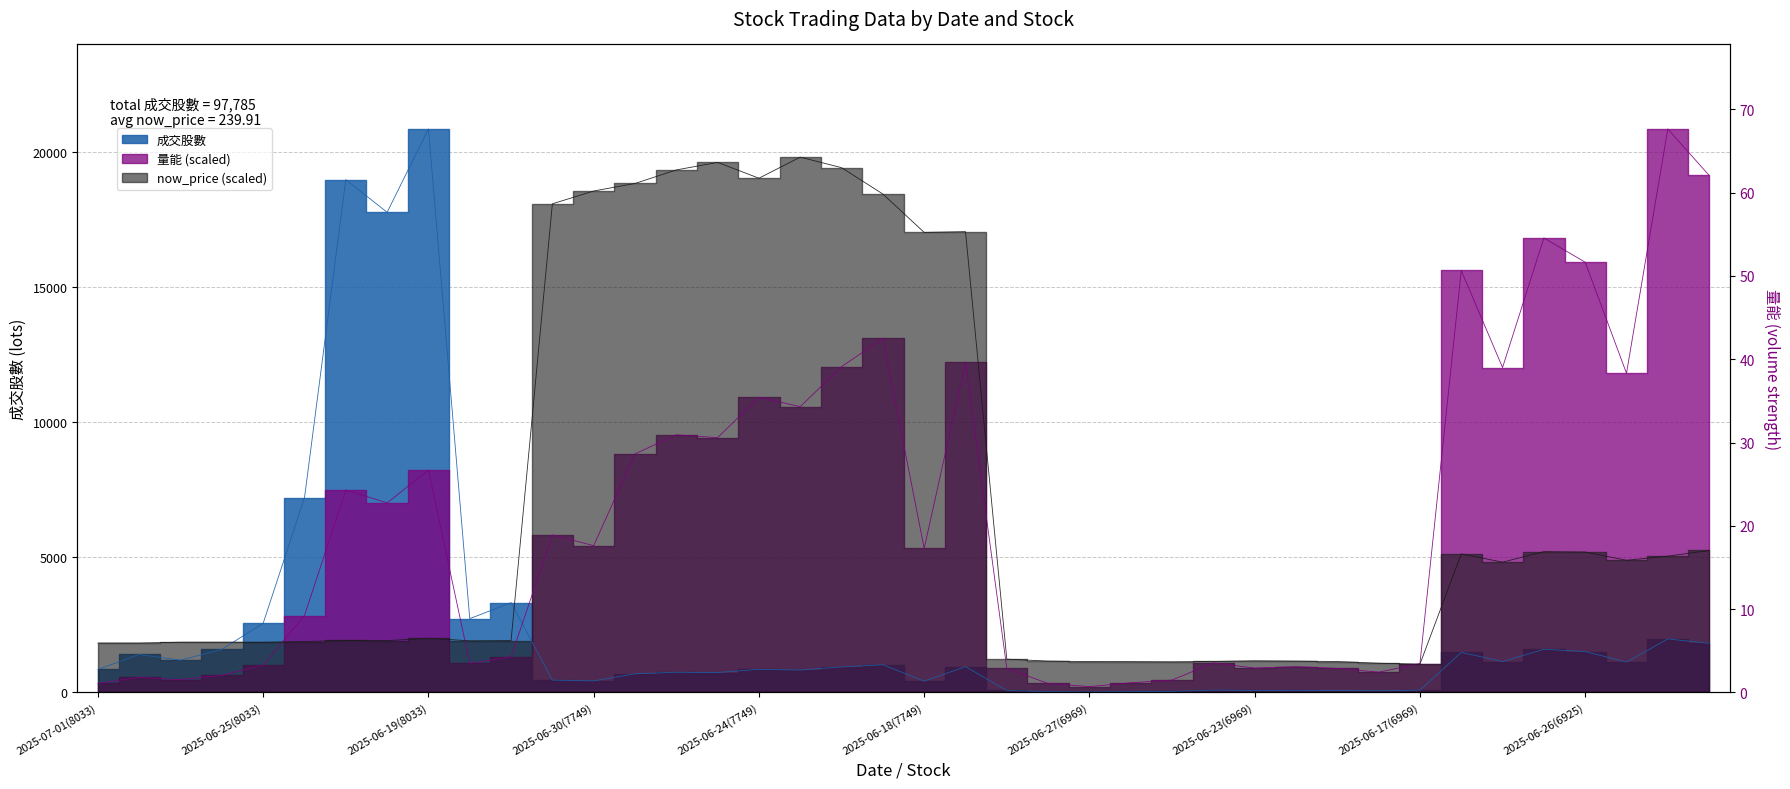

At which label is now_price closest to 10426?

2025-06-23(6925)